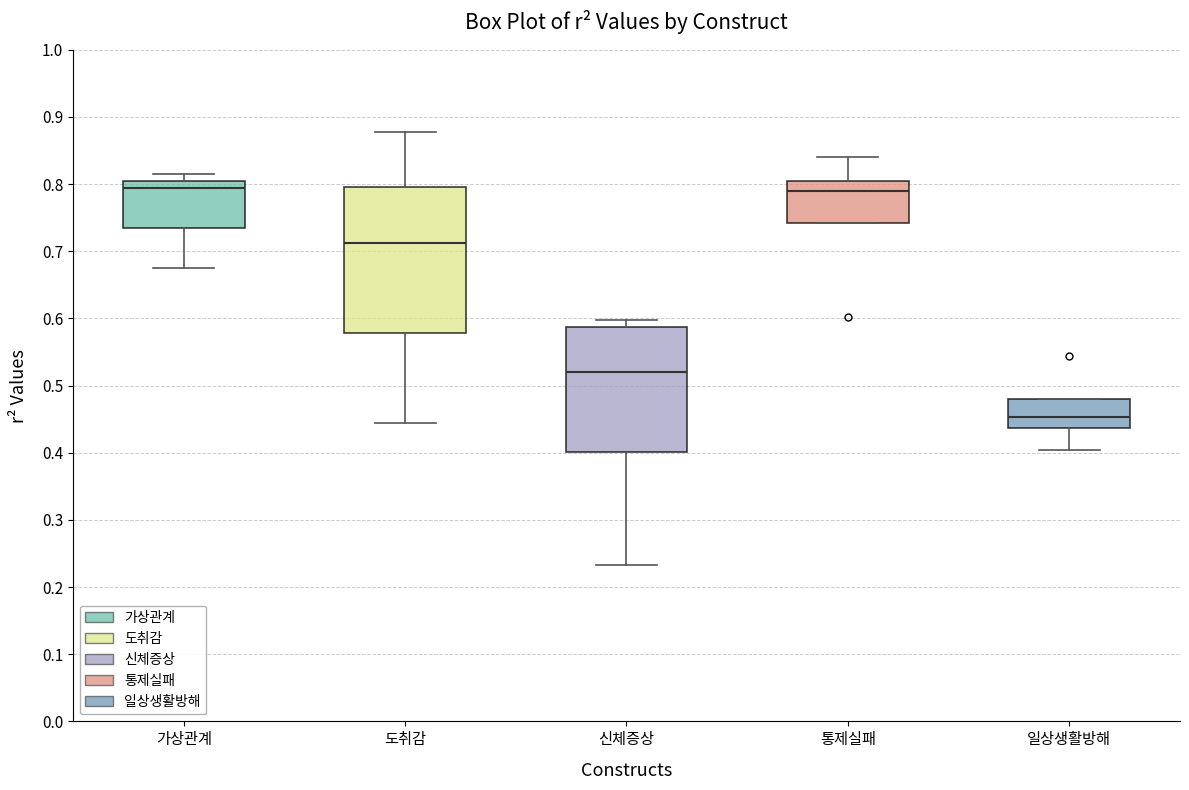

Comparing the boxes themselves (not the whiskers), which one is the tallest?

도취감